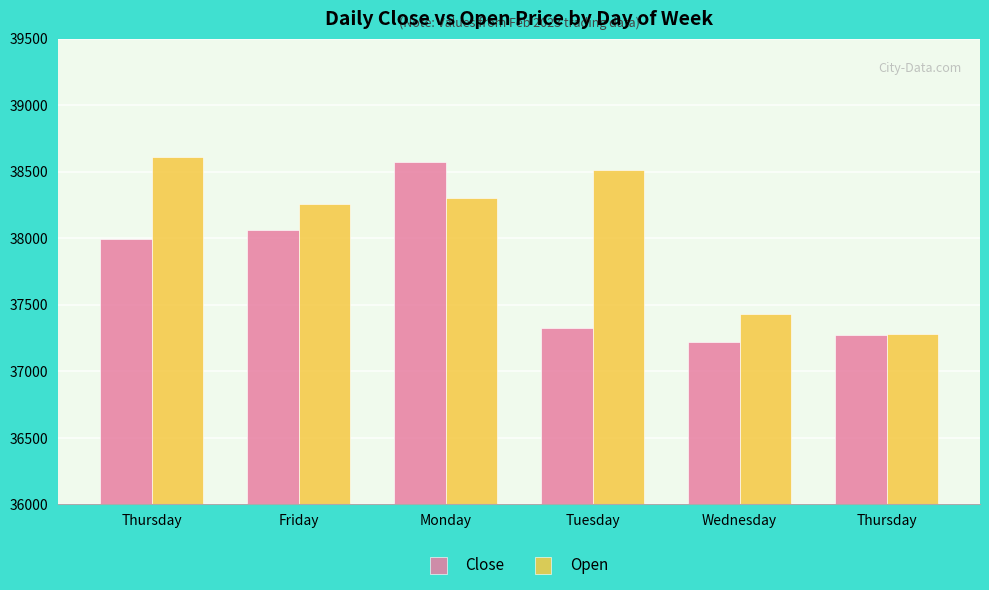

Reading left to right, transcribe all the data shown in this chart.

Close: Thursday=37994.9	Friday=38058.4	Monday=38571.6	Tuesday=37321.1	Wednesday=37217.3	Thursday=37274.2
Open: Thursday=38608.4	Friday=38255.1	Monday=38303.0	Tuesday=38514.6	Wednesday=37429.4	Thursday=37277.3